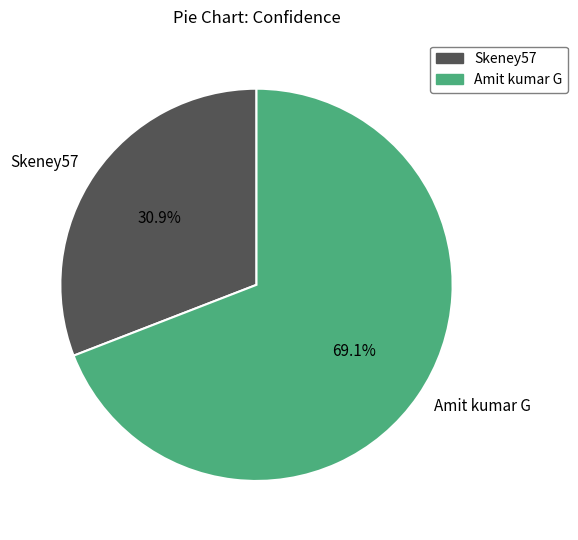

What percentage is NOT represented by Skeney57?

69.1%